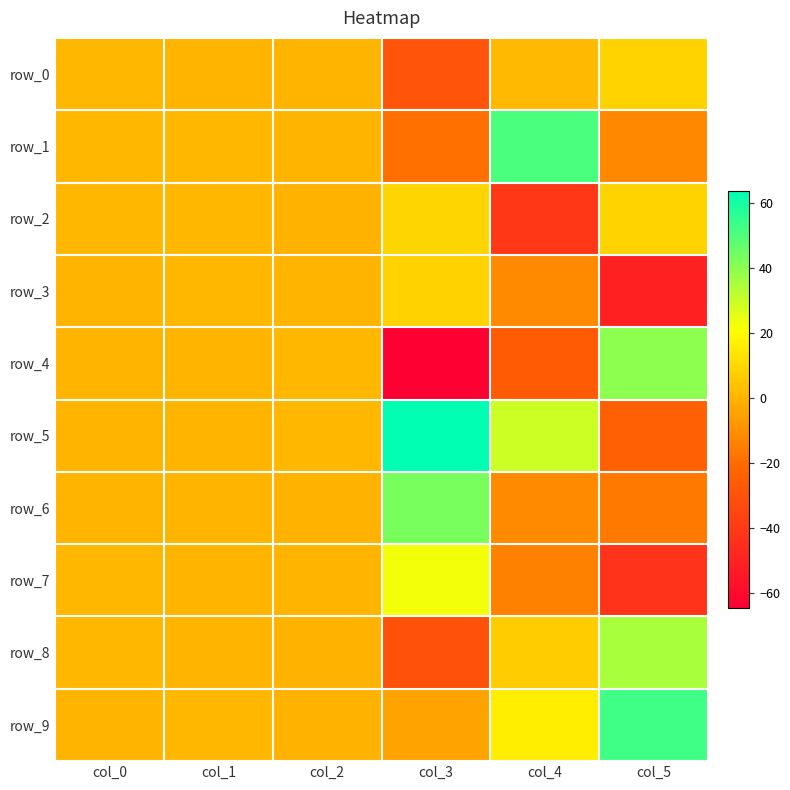

Where does the row_7 series first go above 0?

col_0